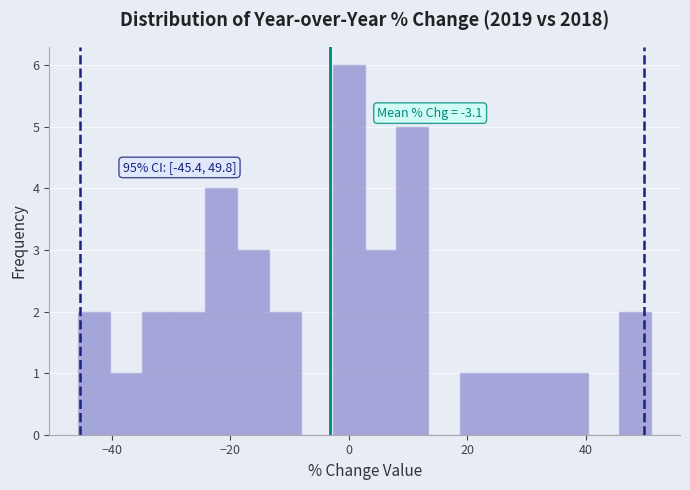

Around what value on the x-axis is the tallest bar? Give the approximate position of its centre, as read against the axis.

0